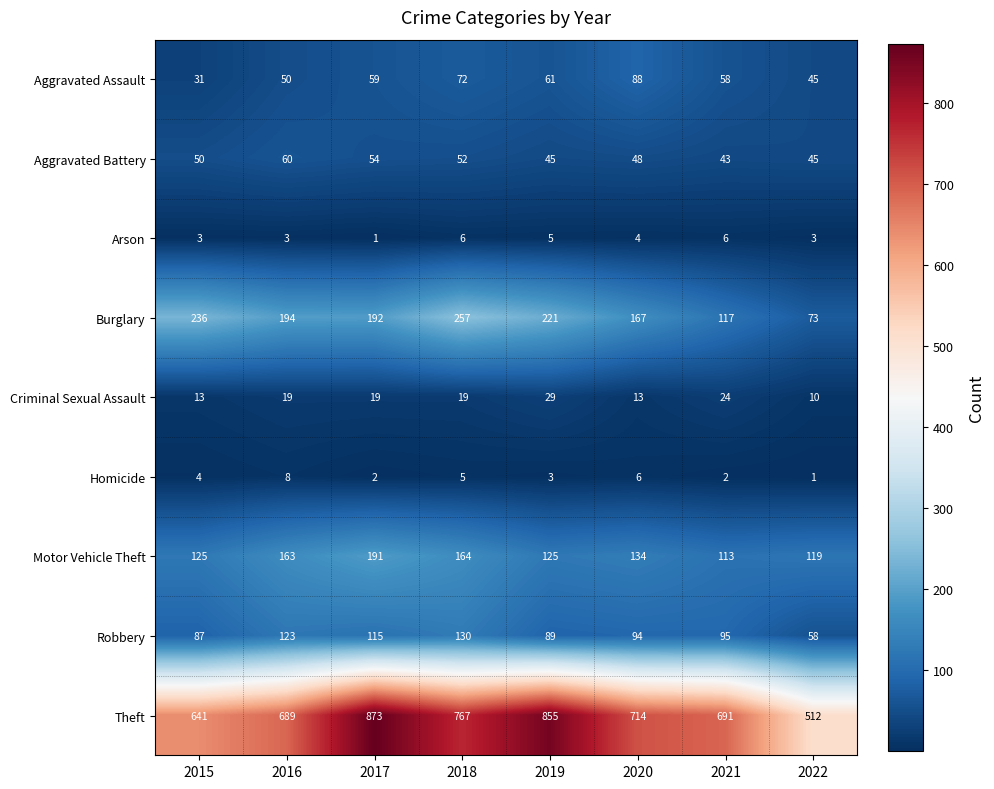

At which category does the chart reach its peak across all series?

2017